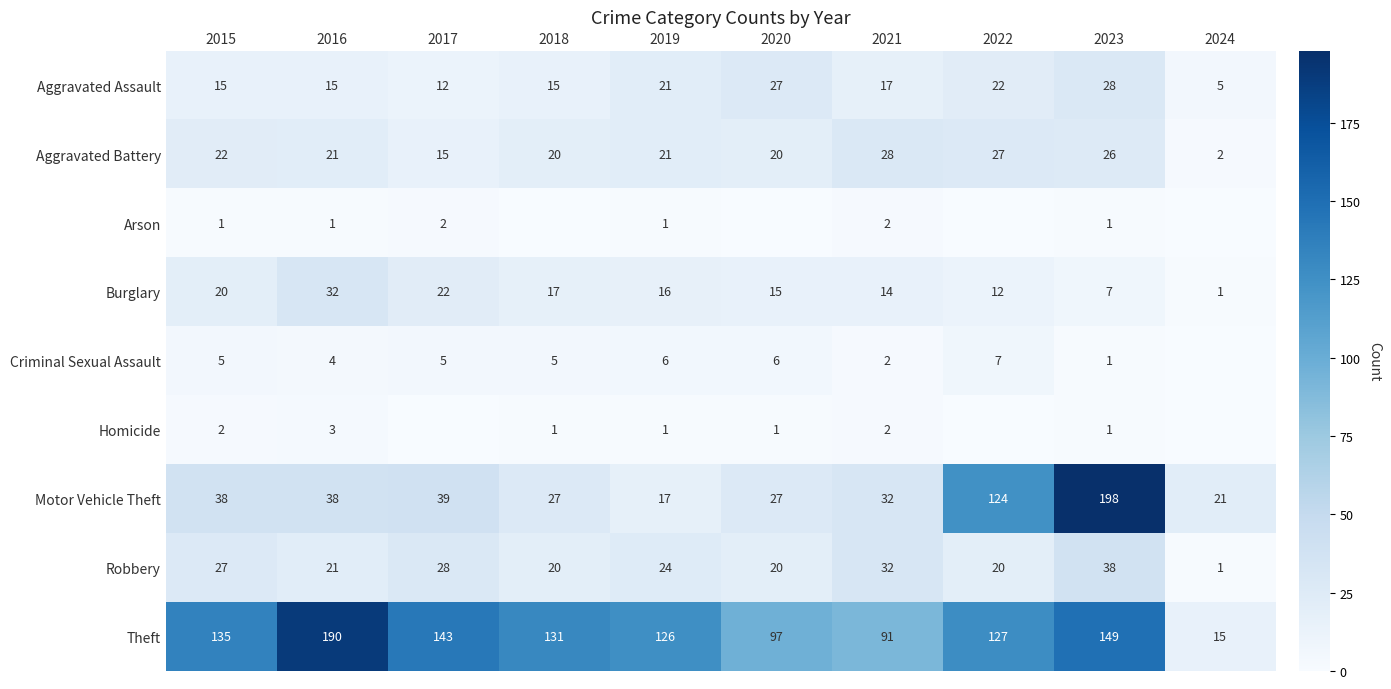

At which label does Robbery first exceed 24?

2015